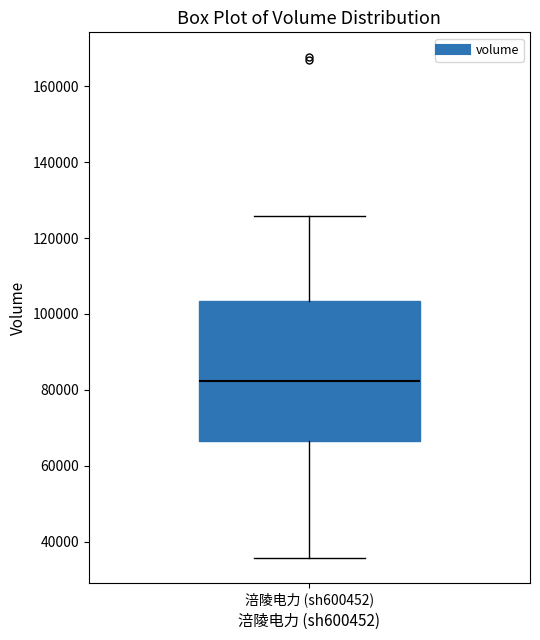

Transcribe this box plot: give where the median line is, the range the box spans, and where the two whiskers end, as read against the y-axis. The values are not printed on the chart, so give them approximately, as read against the axis.

median 82000, box 66000 to 104000, whiskers 36000 to 126000